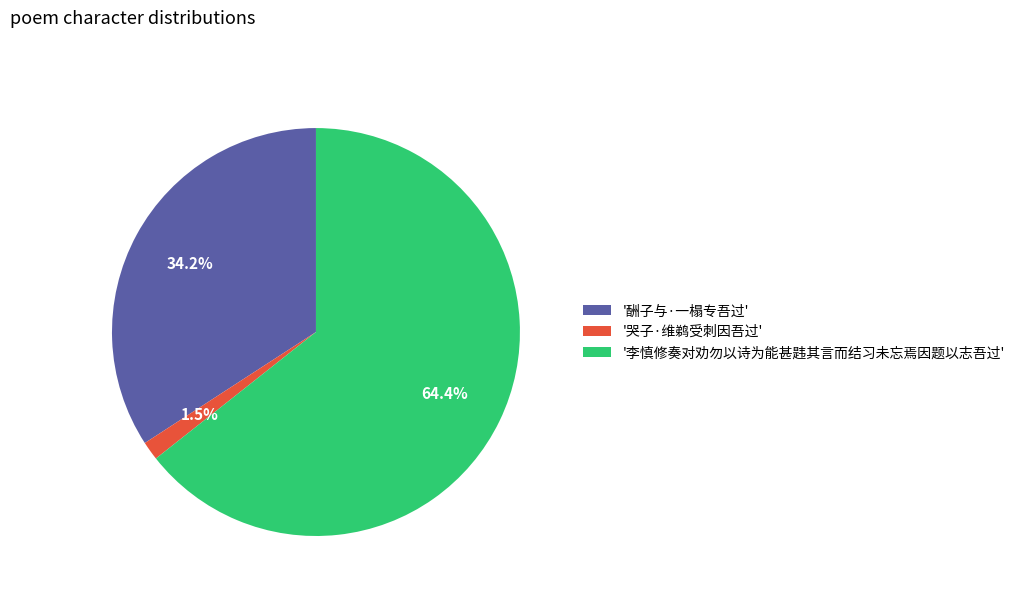

Is the sum of '酬子与·一榻专吾过' and '李慎修奏对劝勿以诗为能甚韪其言而结习未忘焉因题以志吾过' greater than half?

Yes